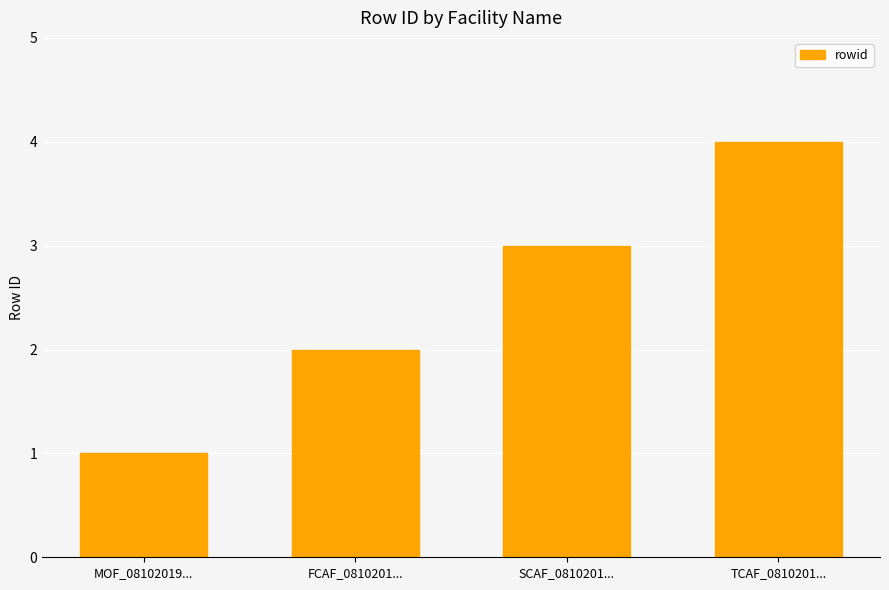

Read the value at MOF_08102019....

1